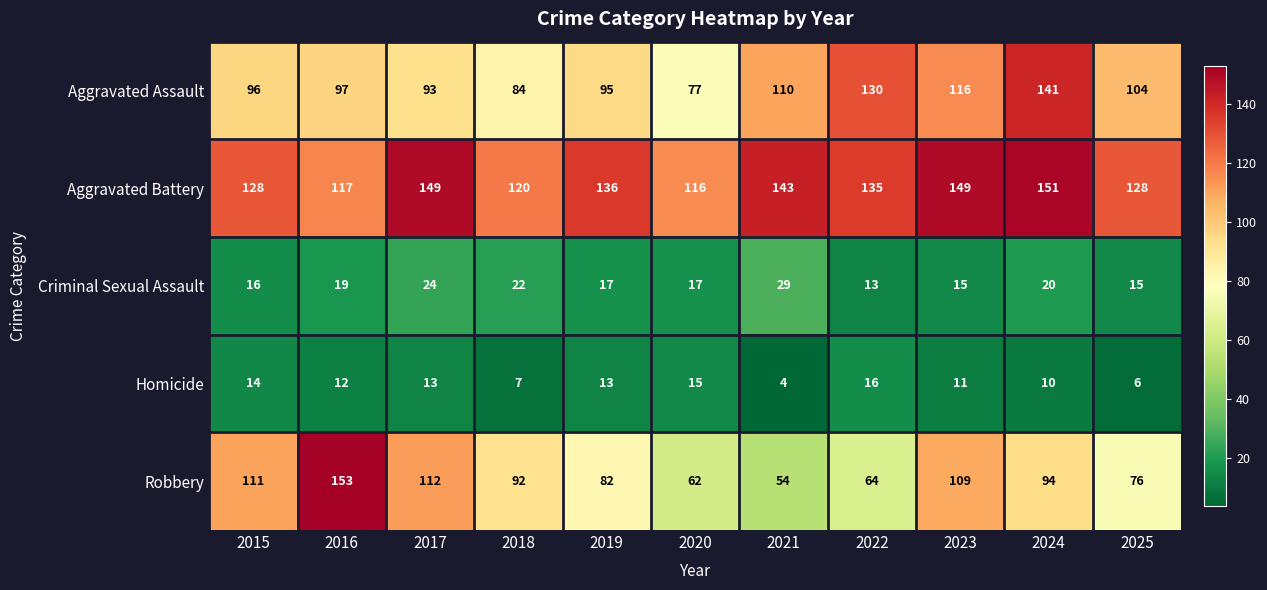

Which series has the widest spread of values?

Robbery